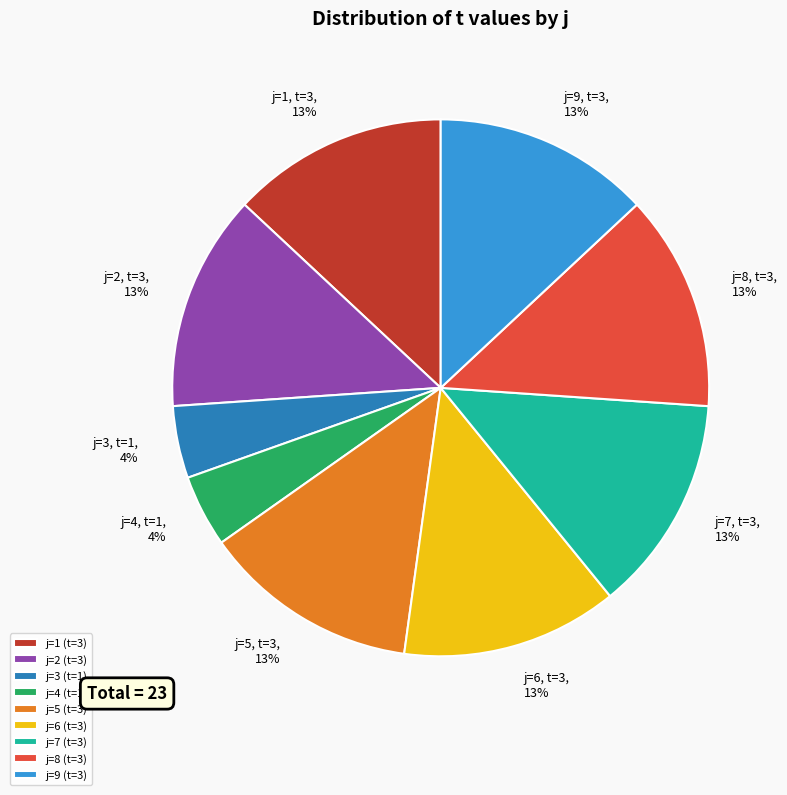

To the nearest percent, what is the combined percentage of j=7 (t=3) and j=9 (t=3)?

26%